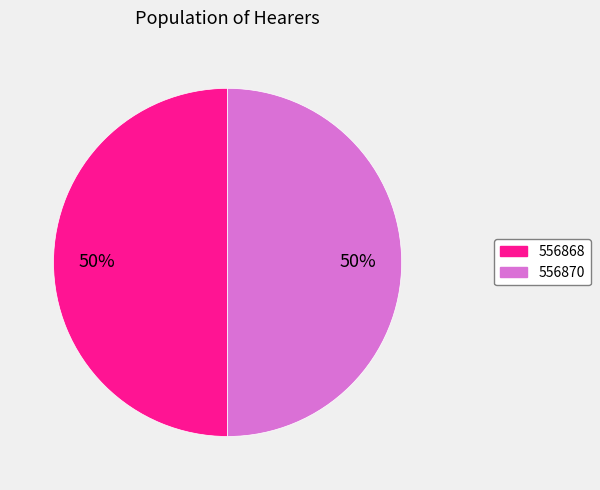

What percentage is the 556868 slice, to the nearest percent?

50%